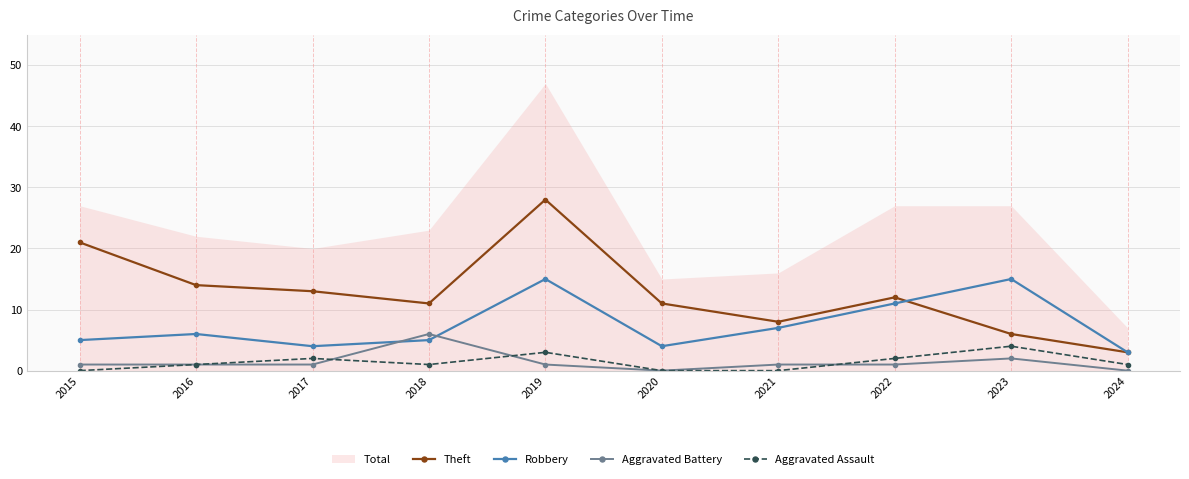

Which series has the largest total across all categories?

Theft